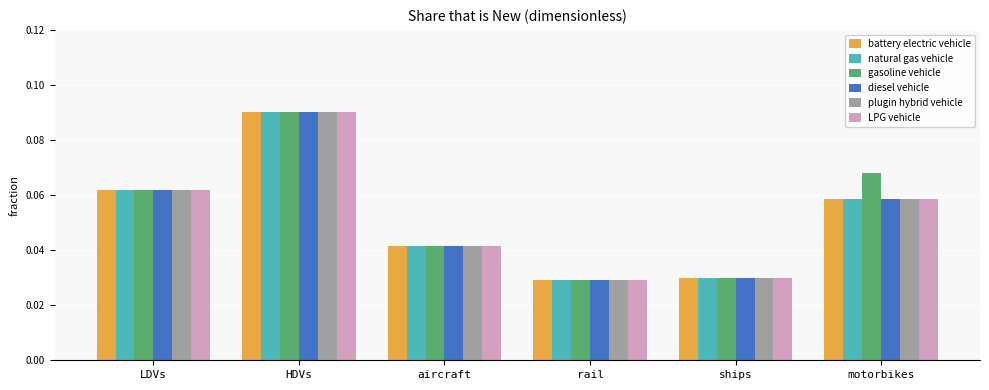

What is the label of the 1st bar from the left?

LDVs